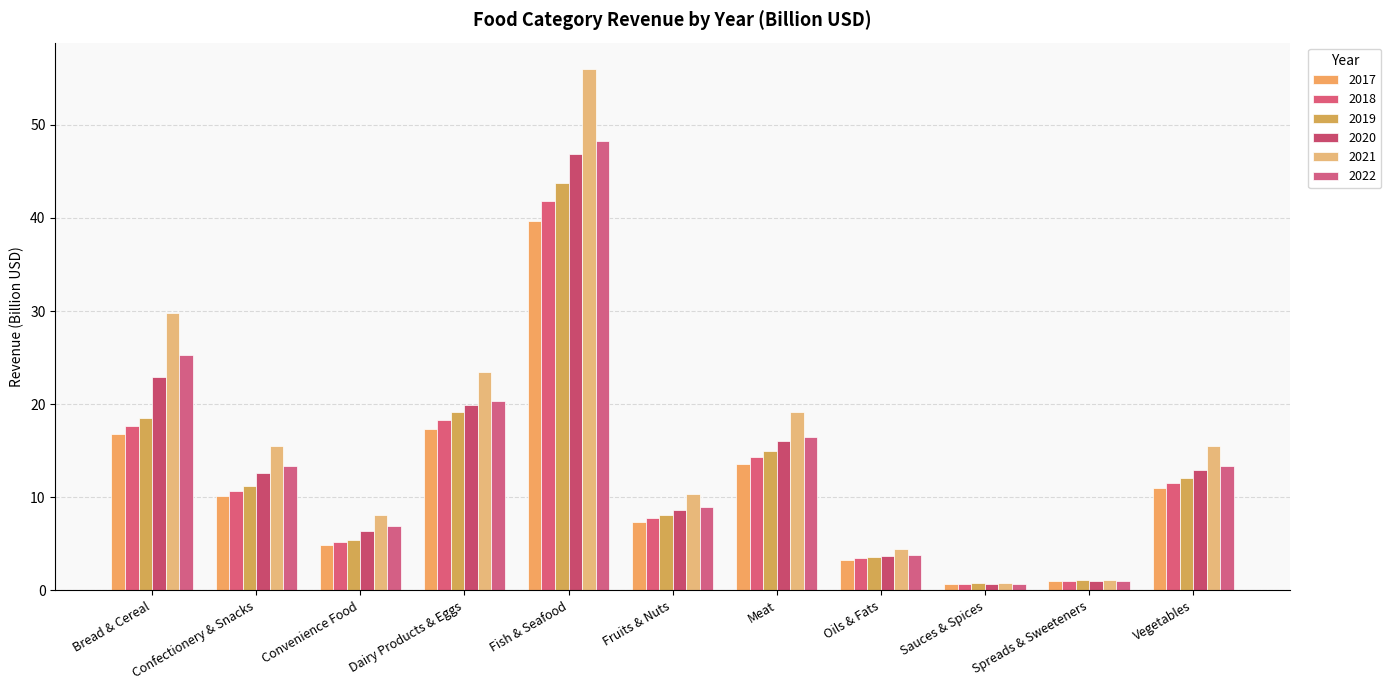

Between Bread & Cereal and Dairy Products & Eggs, which series saw the biggest shift?

2021